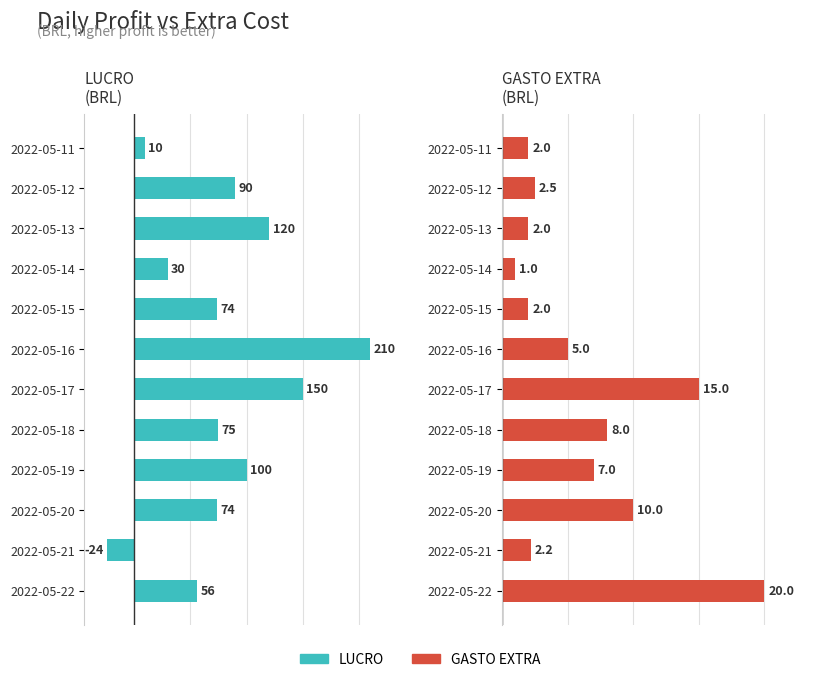

Which series changed the most between 2022-05-11 and 2022-05-14?

LUCRO